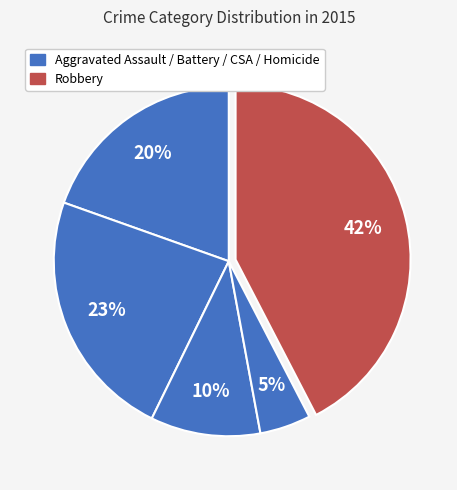

Which category has the smallest portion of the pie?

Homicide